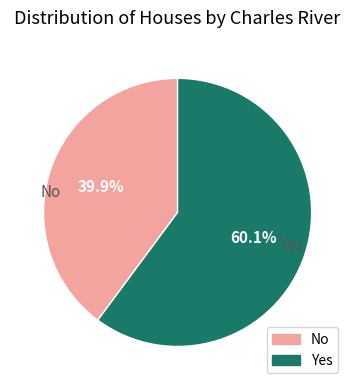

Is there a majority slice in this chart?

Yes